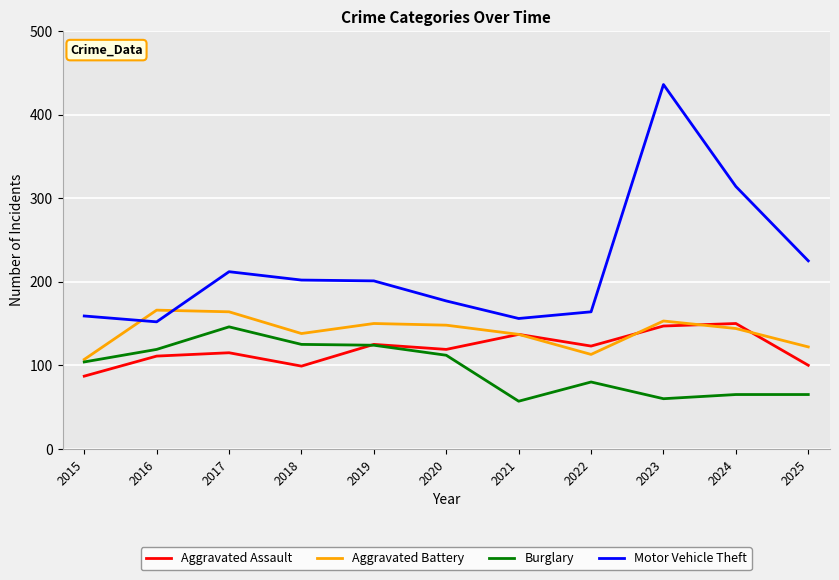

How many distinct data groups are displayed?

4